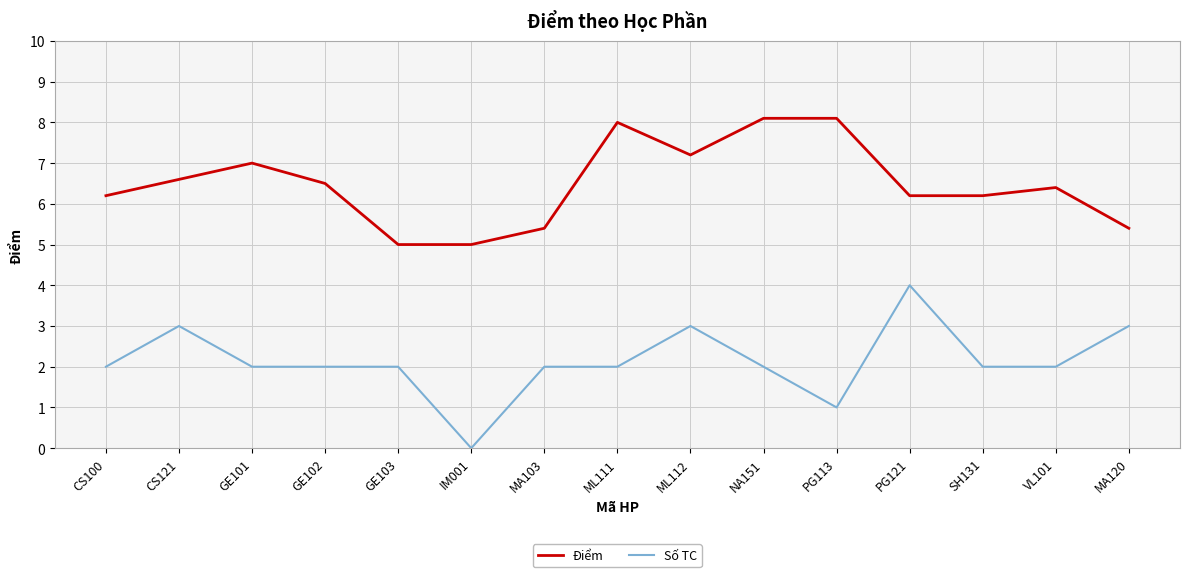

Rank the series at PG113 from highest to lowest value.

Điểm, Số TC